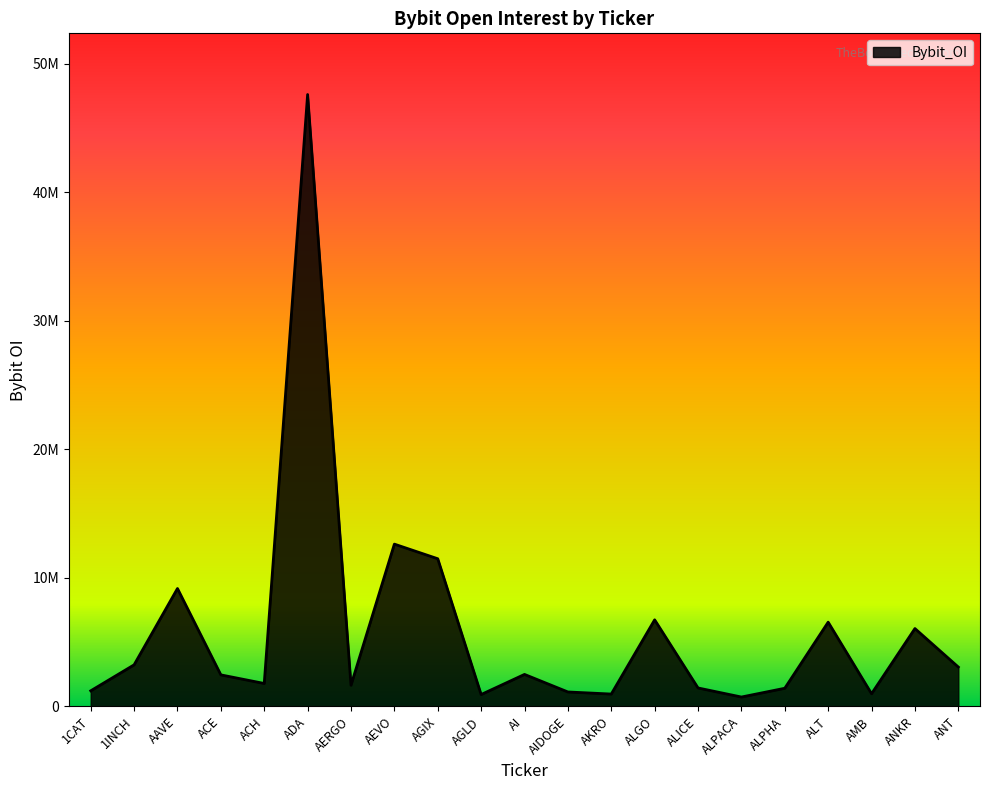

Does the chart have visible grid lines?

No